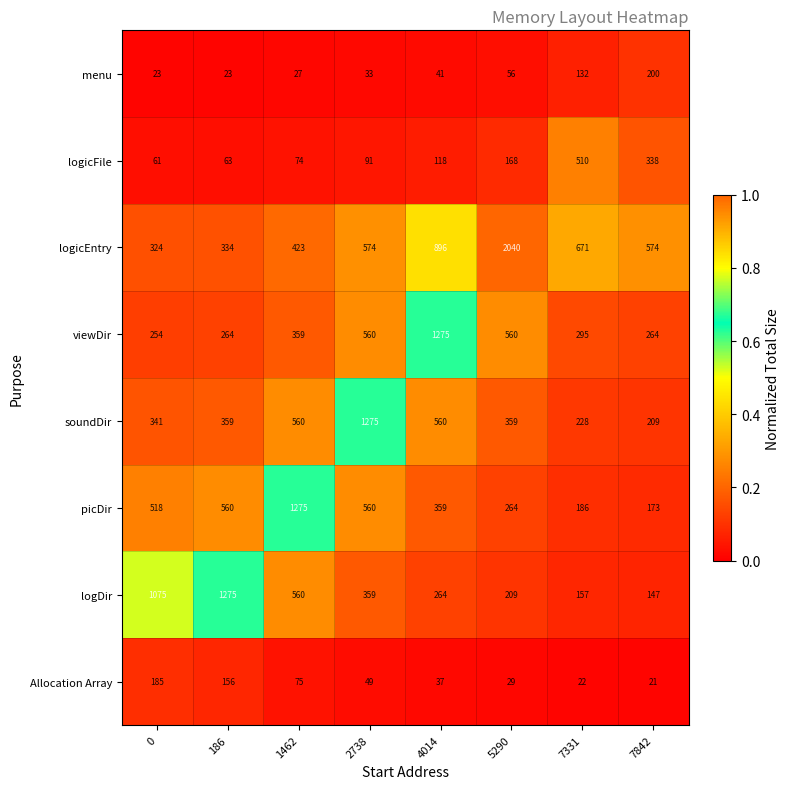

List the labels in order of logDir value, largest first.

186, 0, 1462, 2738, 4014, 5290, 7331, 7842